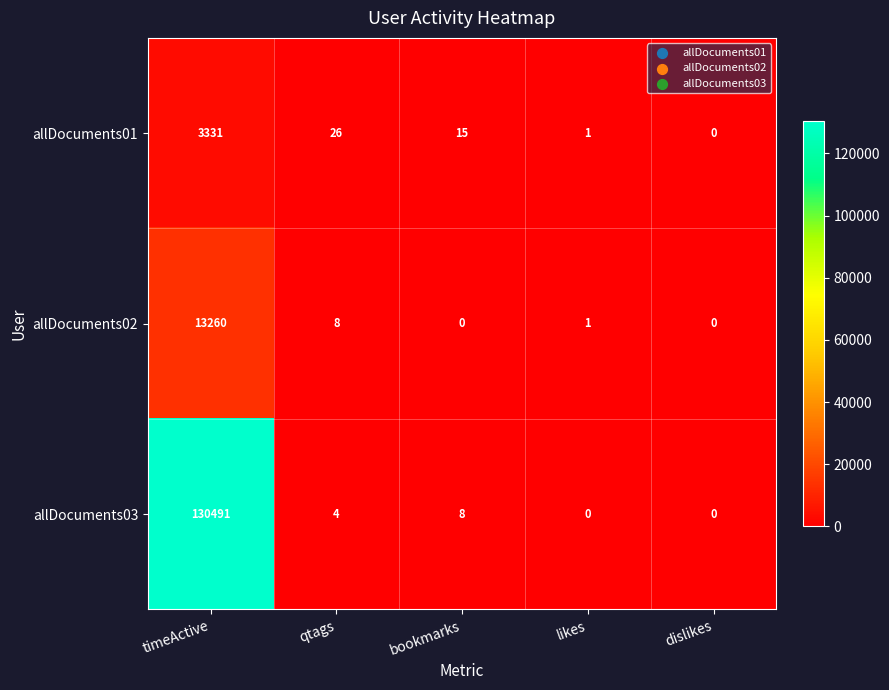

Count the number of categories in the chart.

5